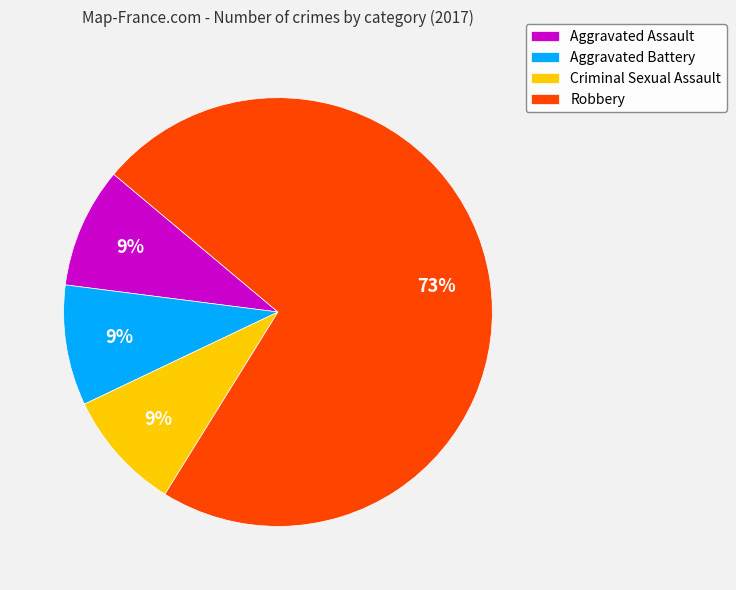

Which has a higher value, Criminal Sexual Assault or Robbery?

Robbery